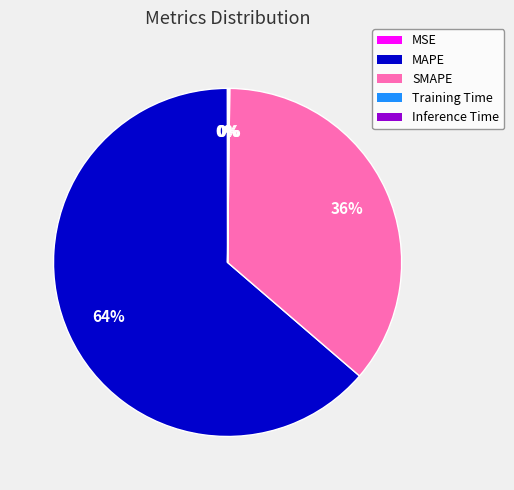

The SMAPE slice represents 48% of the pie. True or false?

False